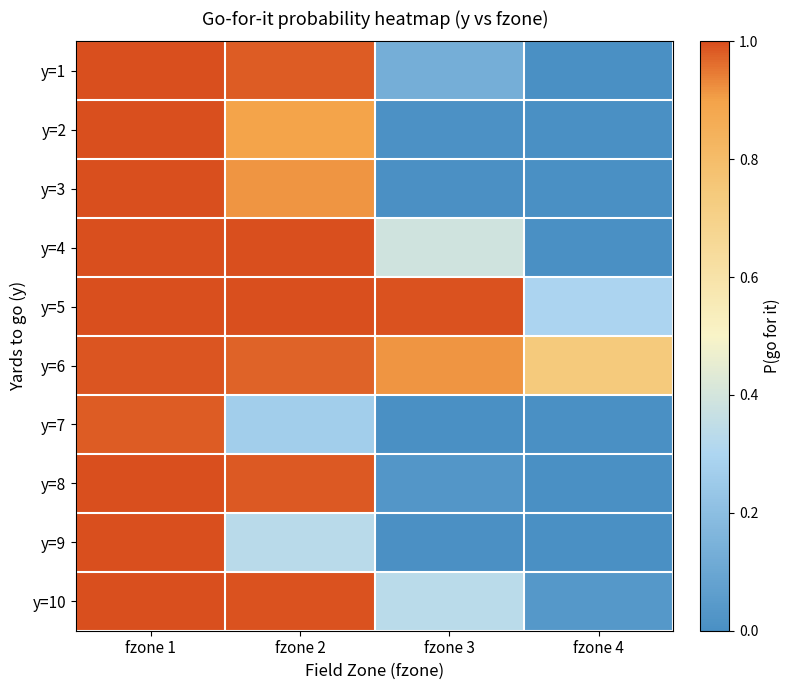

At which category does the chart reach its minimum across all series?

fzone 4